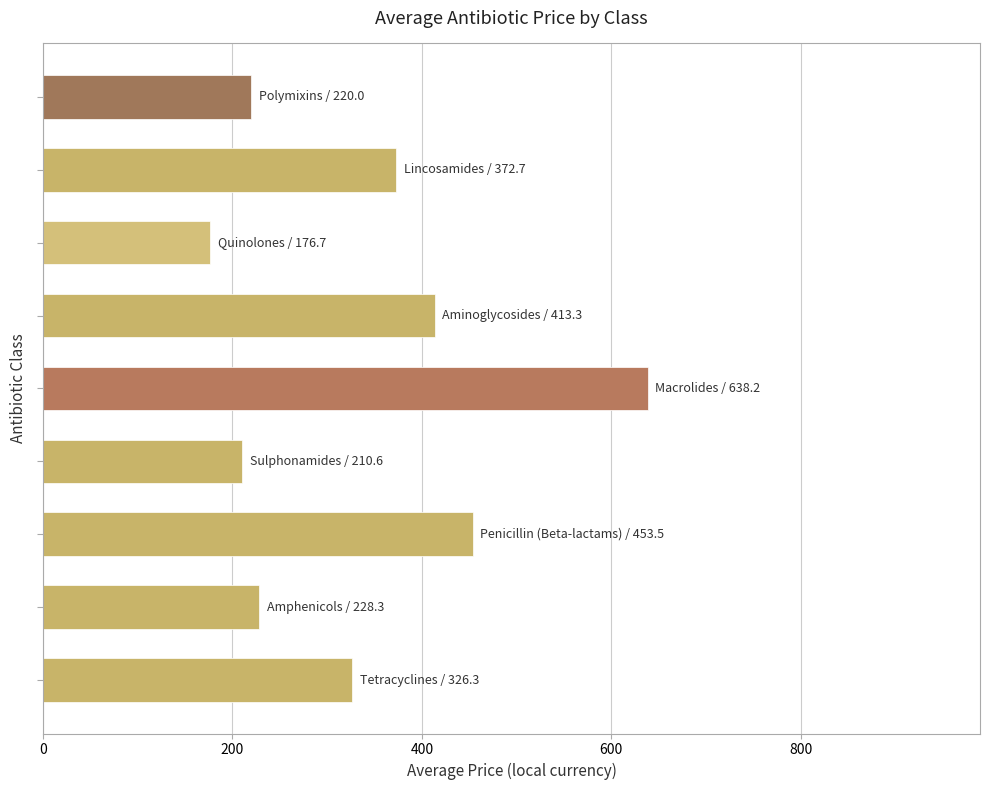

What is the sum of all values?

3039.5